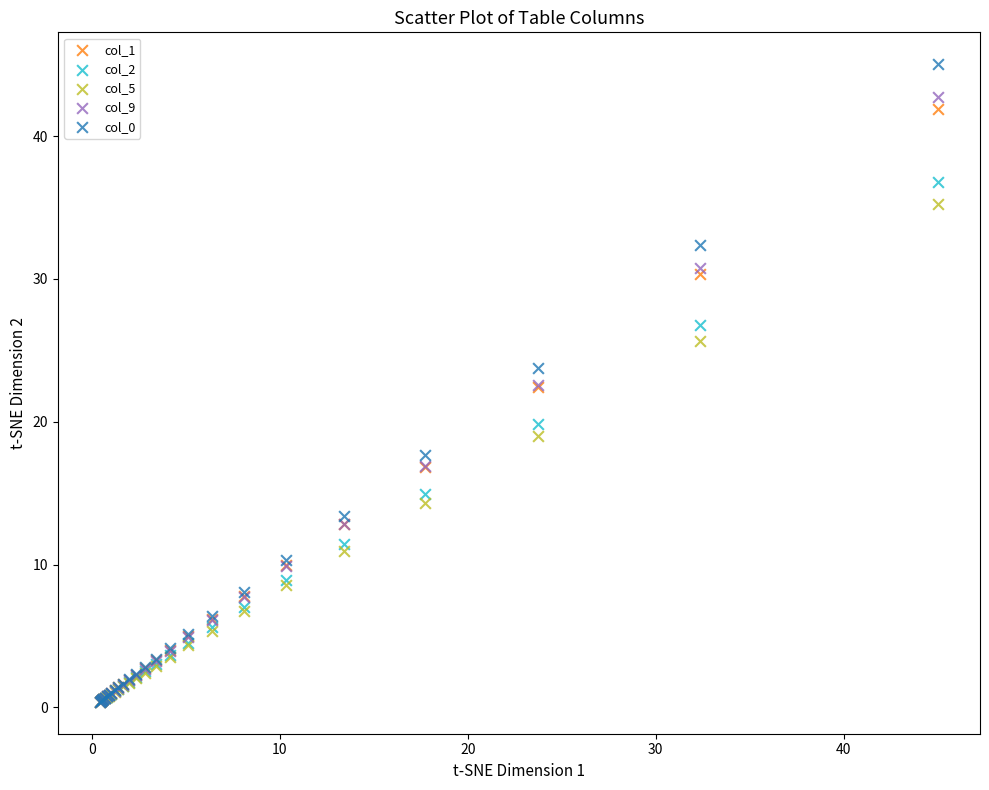

What are all the series names shown in the legend?

col_1, col_2, col_5, col_9, col_0